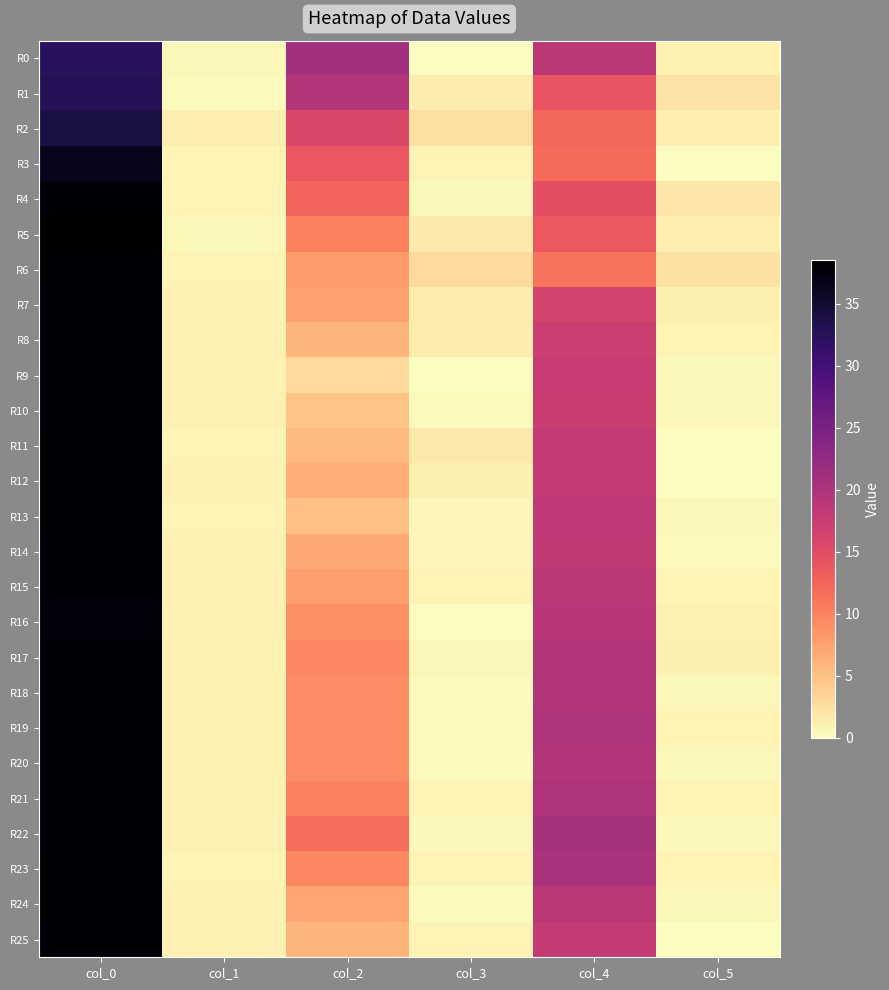

Which has a higher value, col_1 or col_2?

col_2